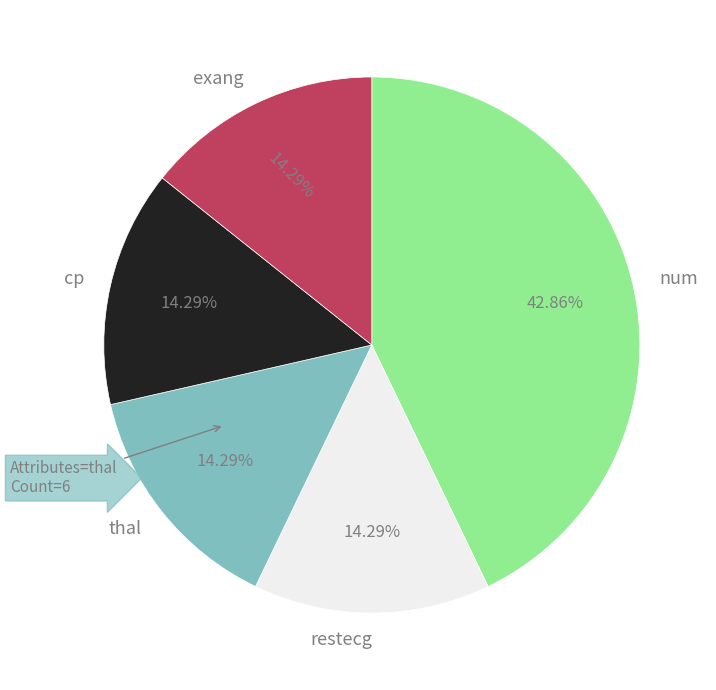

Approximately how many times larger is the value at cp compared to restecg?

1.0